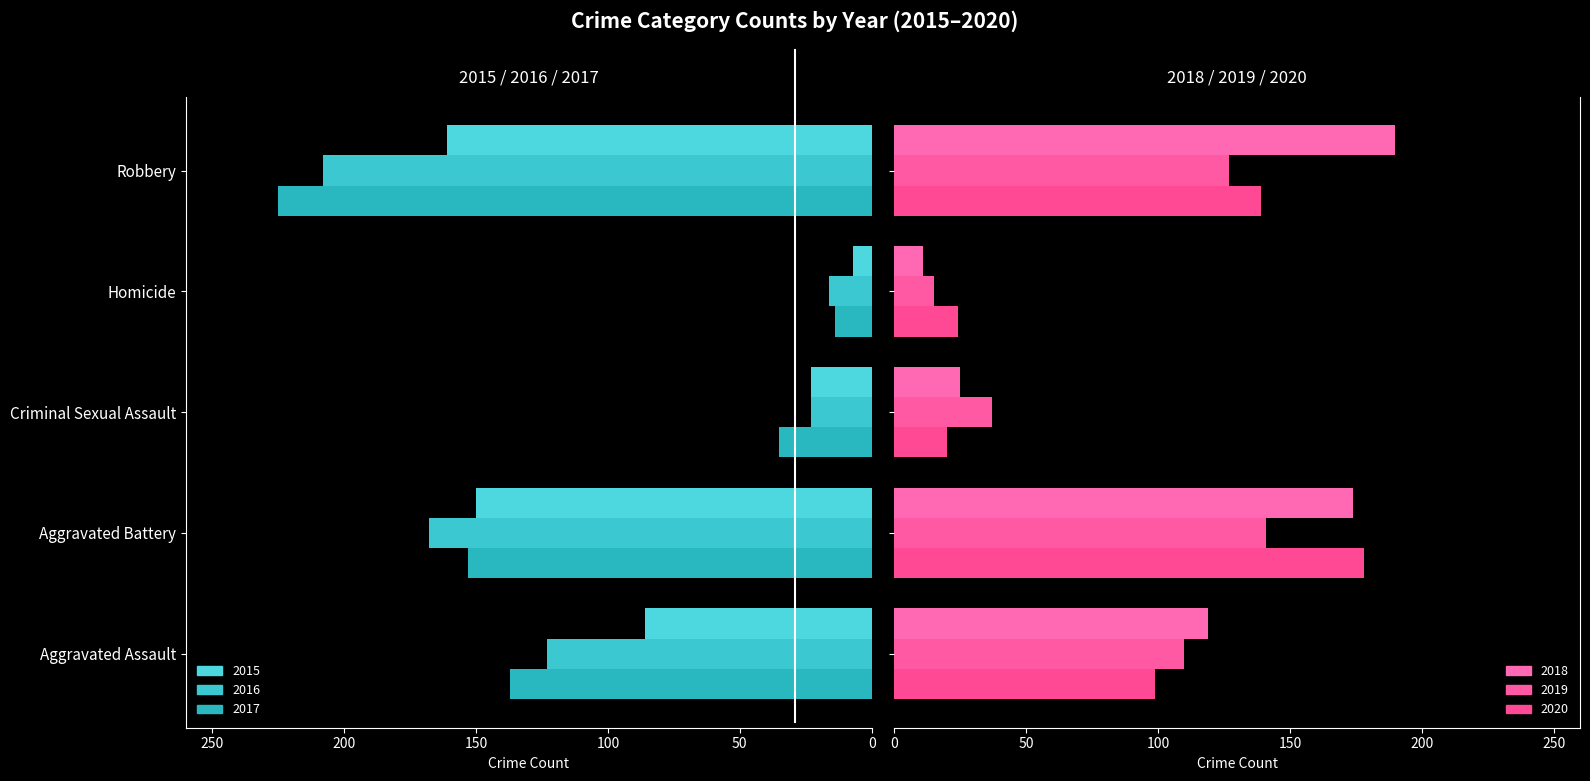

How many categories are shown in the chart?

5